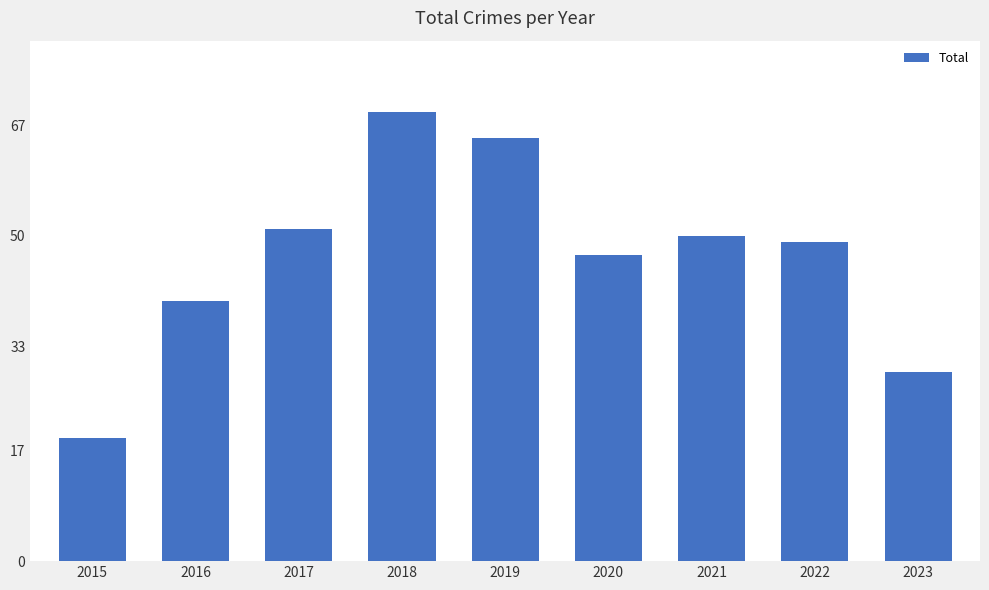

Is it true that the value at 2016 is 40?

True